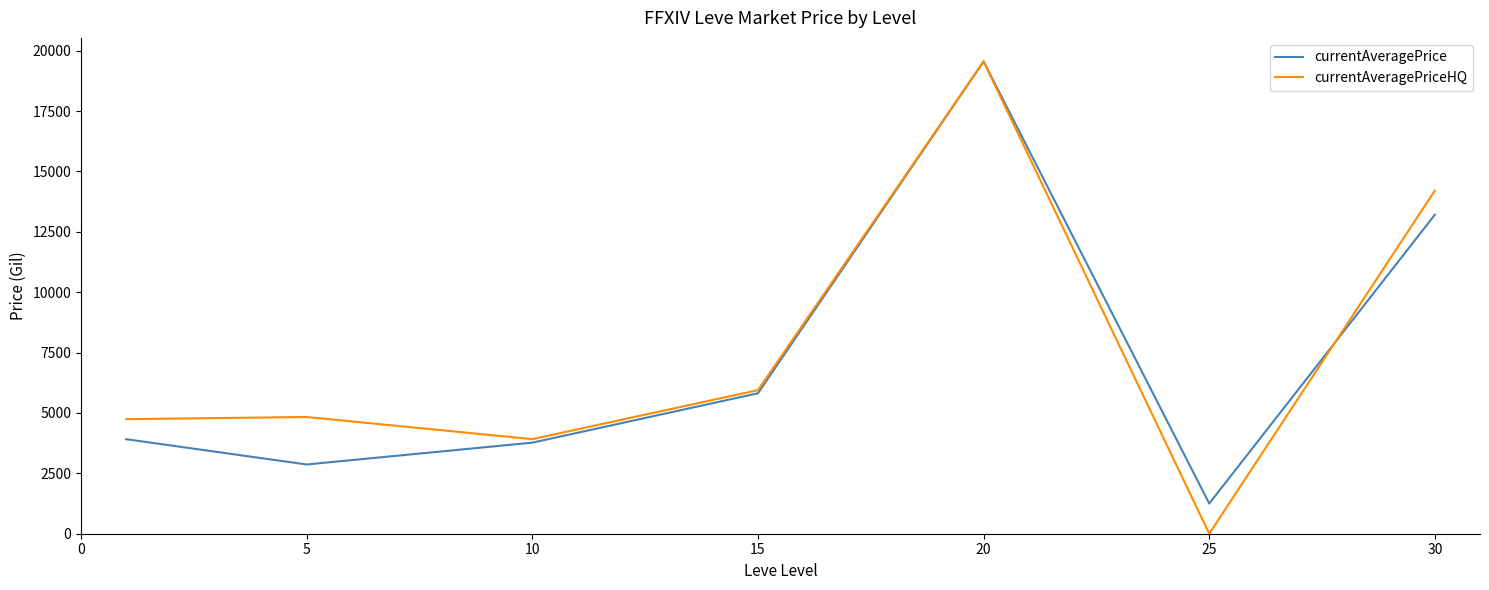

At how many categories does at least one series exceed 17877?

1